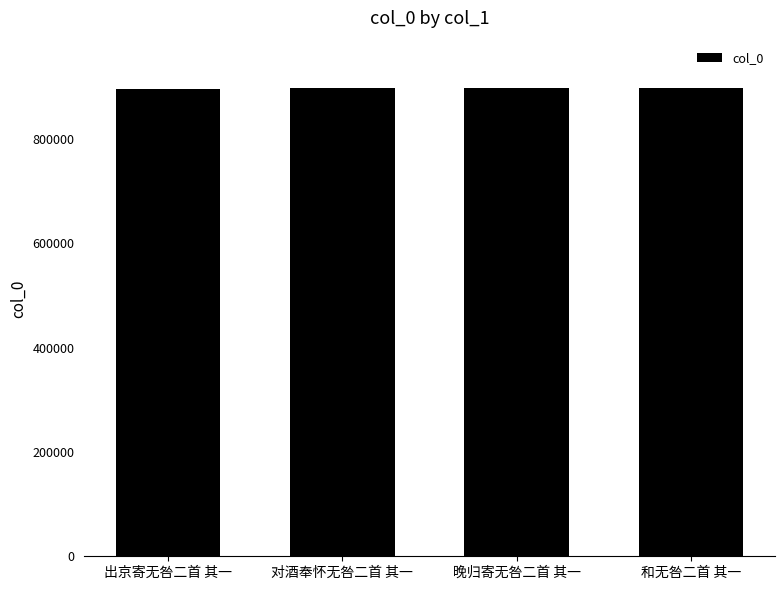

Where is the data nearest to the value 897178?

对酒奉怀无咎二首 其一